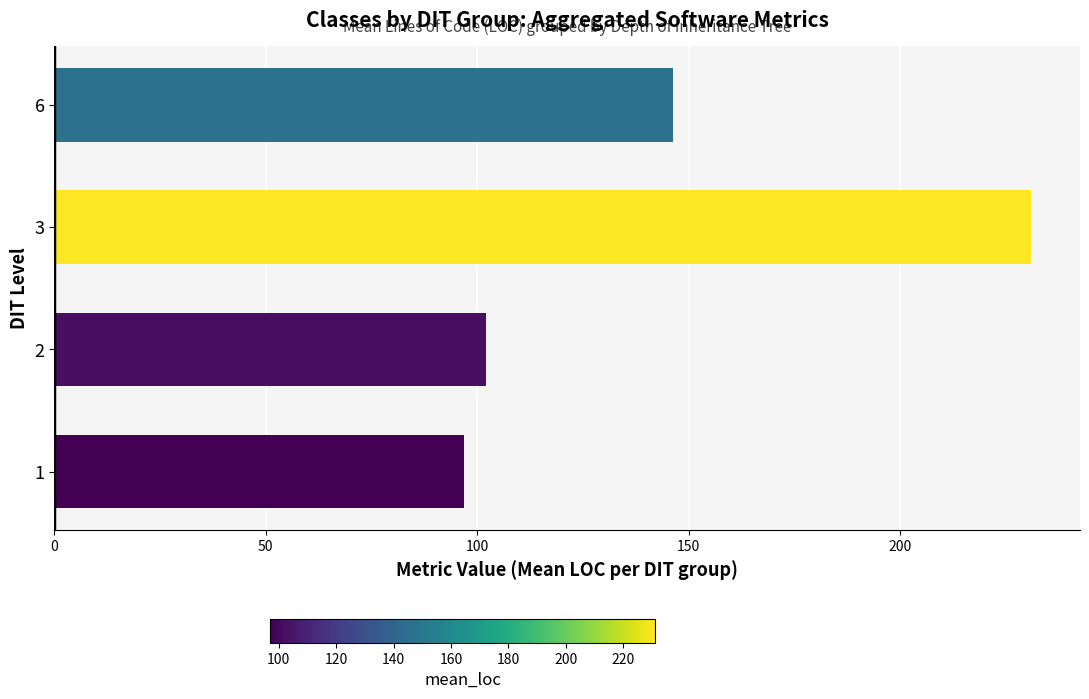

Rank the categories by value from highest to lowest.

3, 6, 2, 1